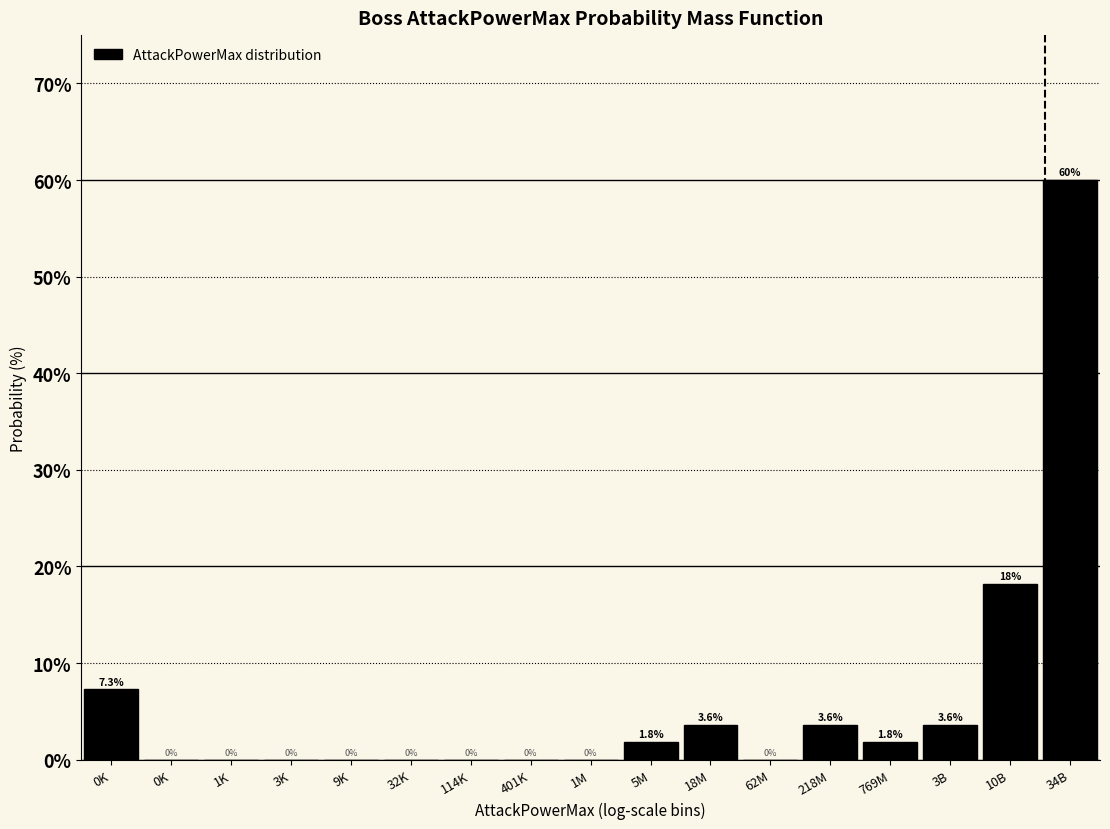

Are the bars horizontal?

No